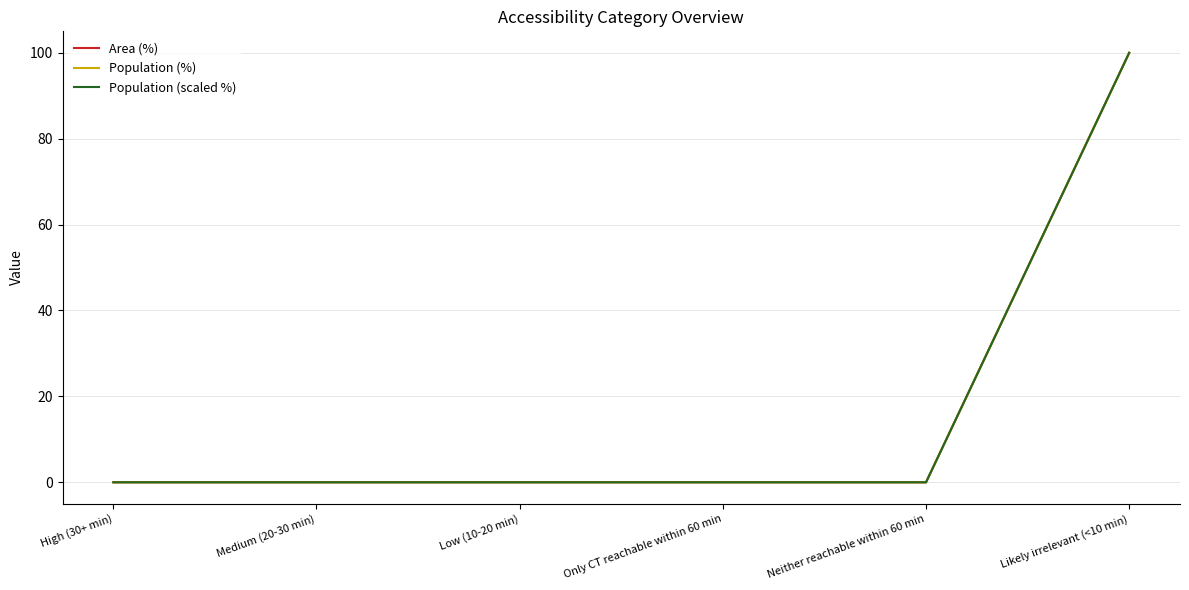

Is this an area chart (filled region under the line)?

No